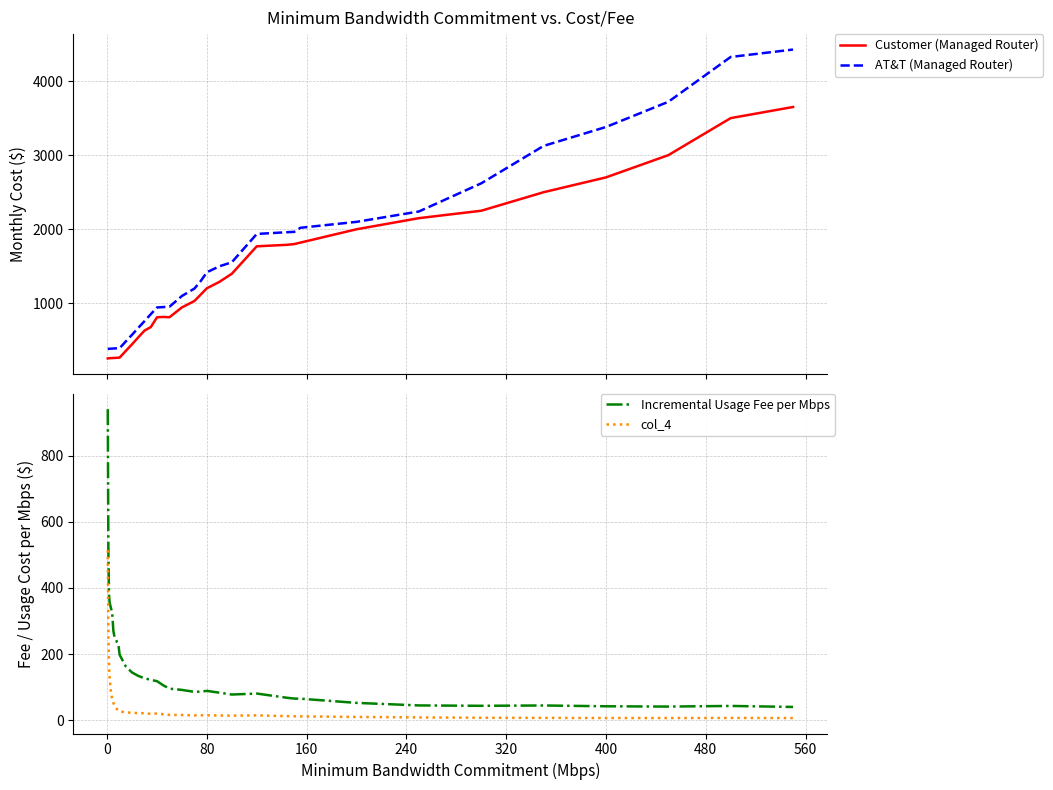

True or false: Incremental Usage Fee per Mbps and col_4 intersect in this chart.

False